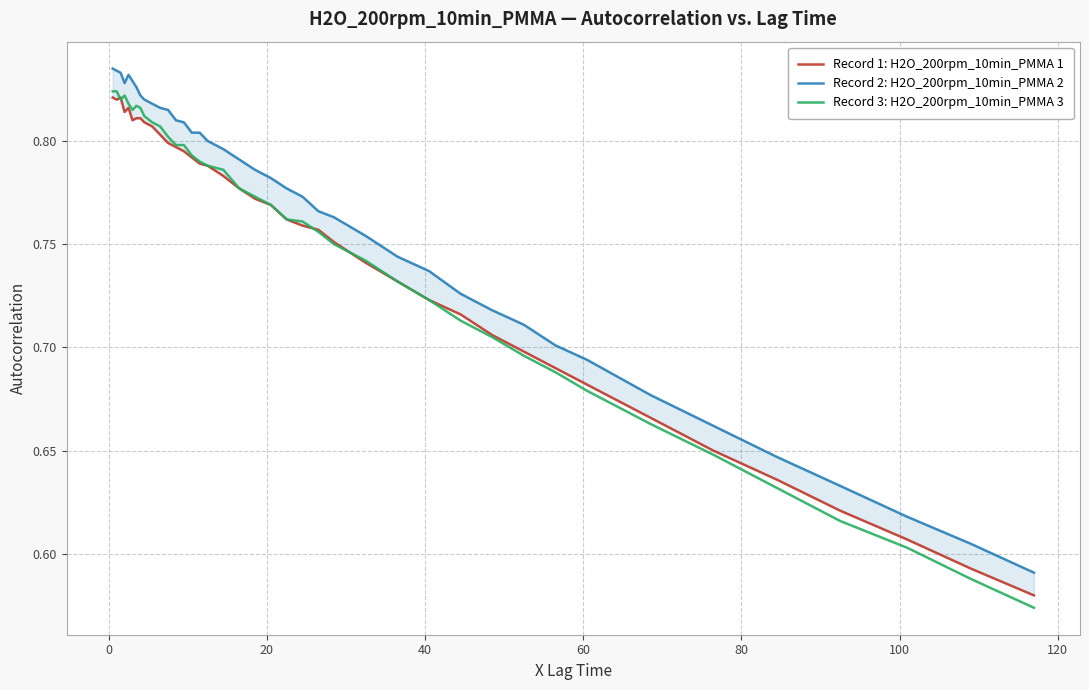

What is the value of the Record 1: H2O_200rpm_10min_PMMA 1 point at the 3rd from the left?

0.8